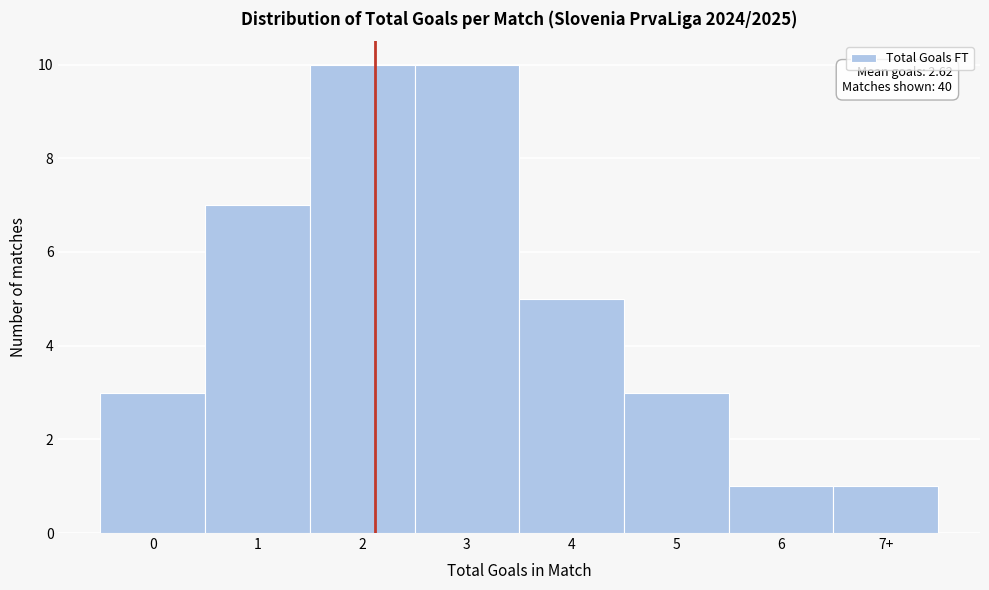

Reading left to right, list all the values displayed in this chart.

0=3	1=7	2=10	3=10	4=5	5=3	6=1	7+=1